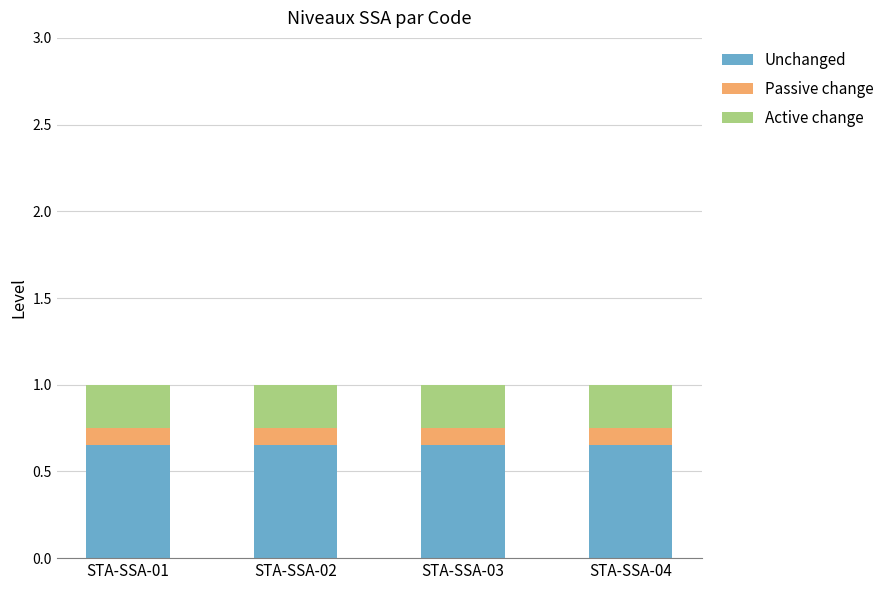

What is the total value across all series at STA-SSA-03?

1.0